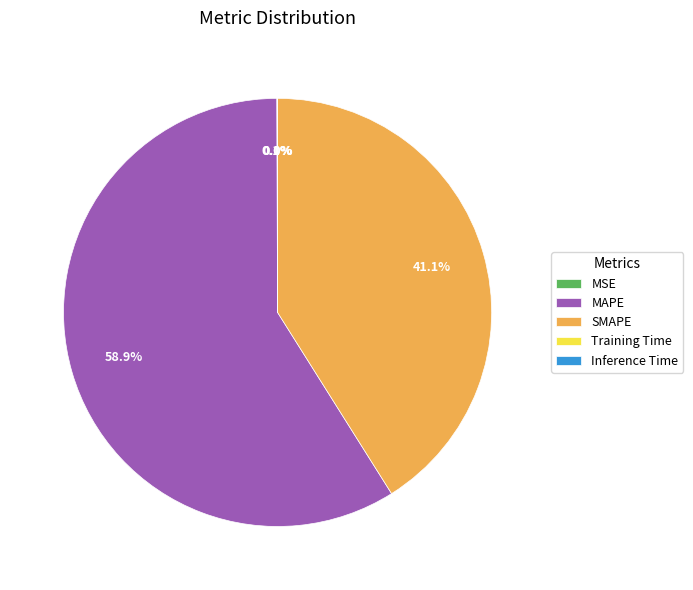

What is the largest slice in the pie chart?

MAPE